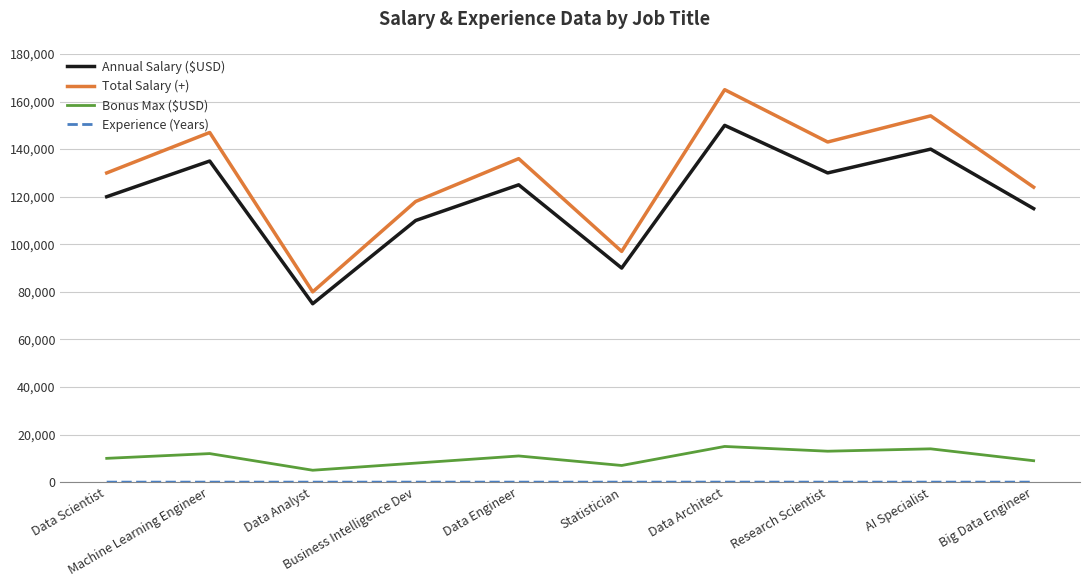

True or false: Total Salary (+) and Annual Salary ($USD) cross at least once.

False